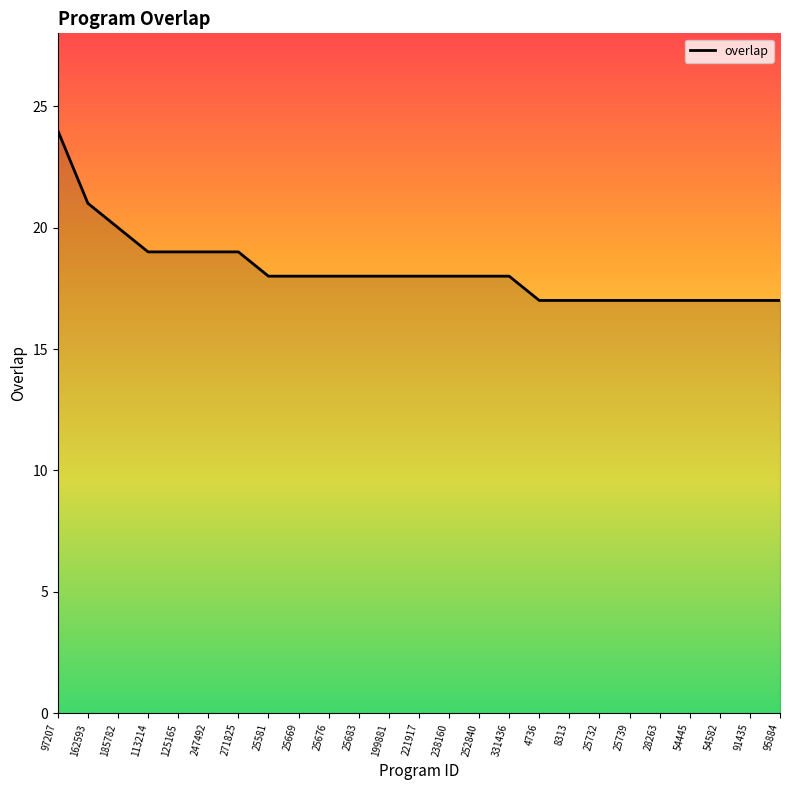

Reading left to right, extract all data points from this chart.

97207=24	162593=21	185782=20	113214=19	125165=19	247492=19	271825=19	25581=18	25669=18	25676=18	25683=18	199881=18	221917=18	238160=18	252840=18	331436=18	4736=17	8313=17	25732=17	25739=17	28263=17	54445=17	54582=17	91435=17	95884=17